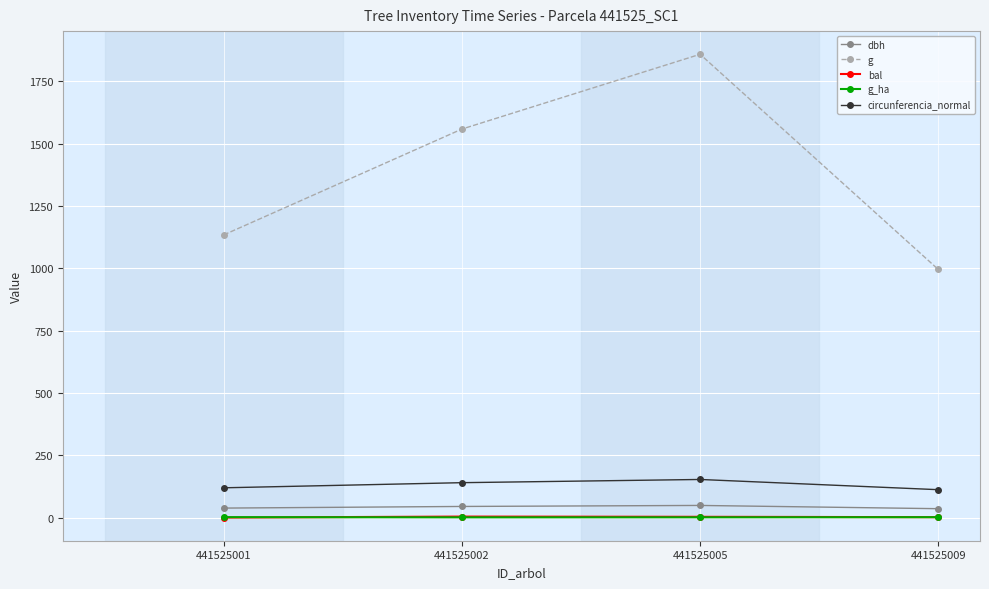

Rank the categories by g value from highest to lowest.

441525005, 441525002, 441525001, 441525009